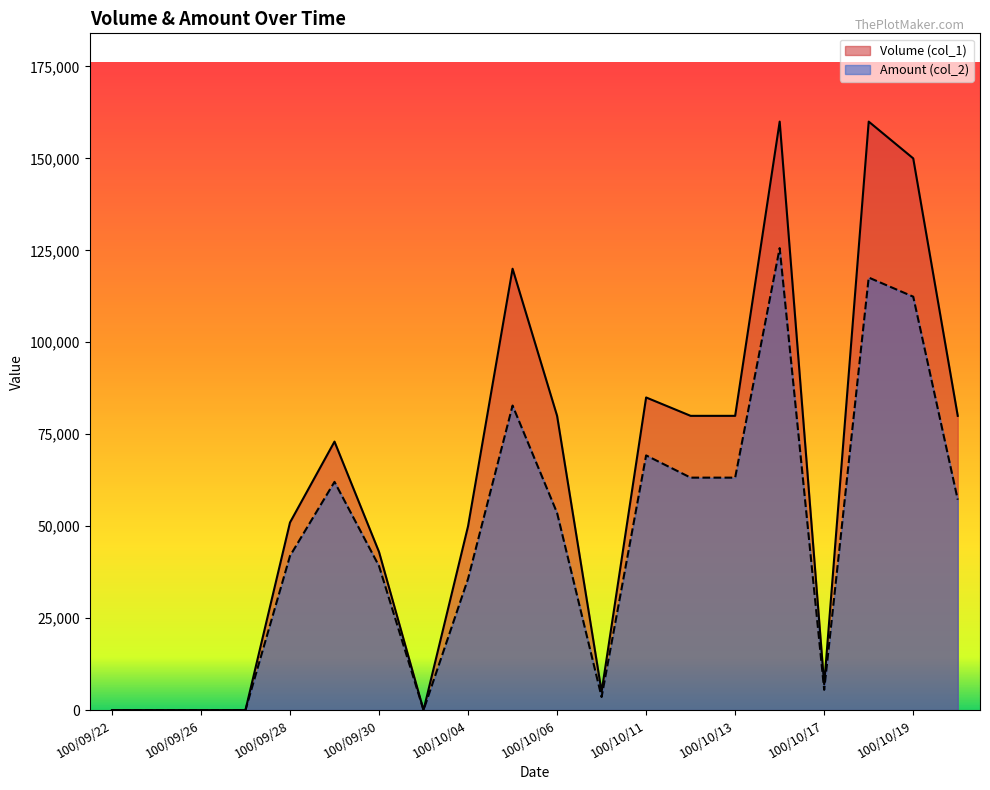

Rank the series by their average value, from lowest to highest.

Amount (col_2), Volume (col_1)